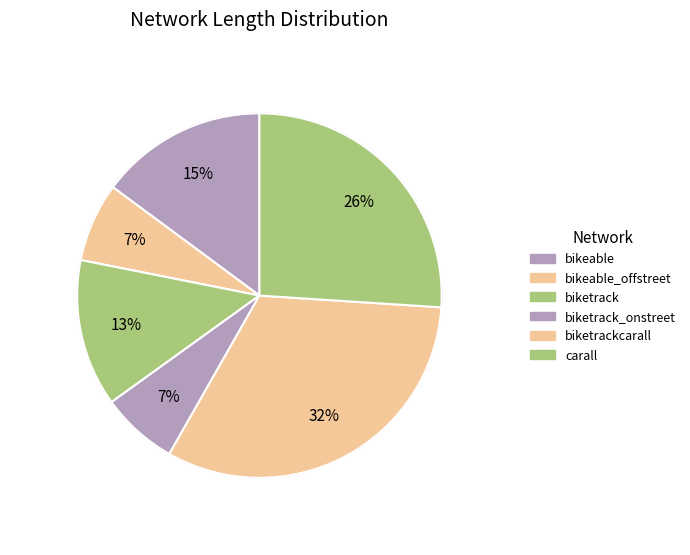

To the nearest percent, what percentage of the pie is biketrack_onstreet?

7%